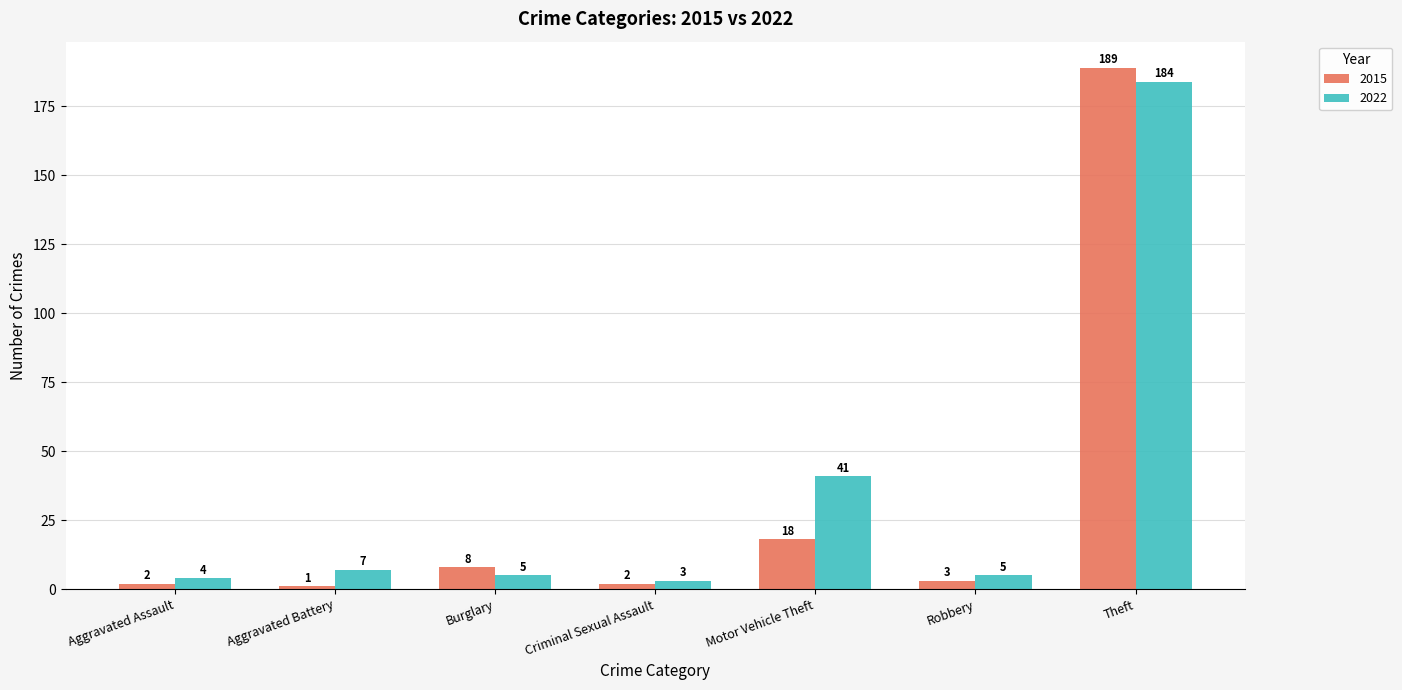

What is the average value of the 2015 series?

32